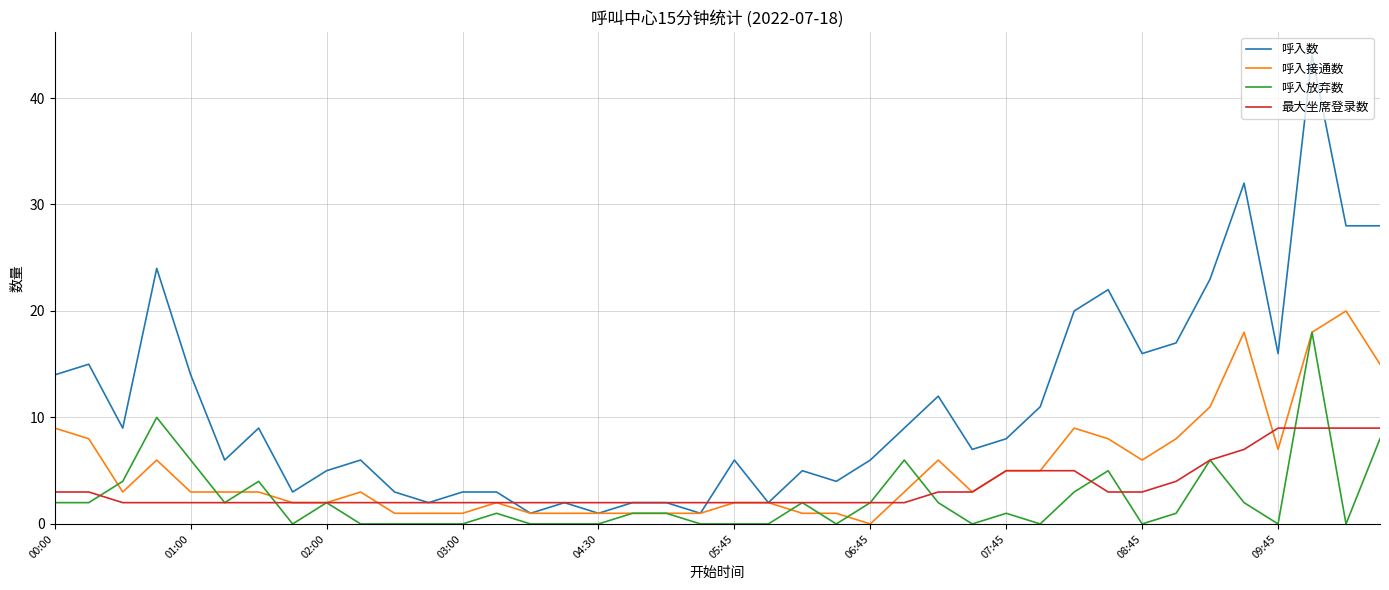

Which series has the widest spread of values?

呼入数